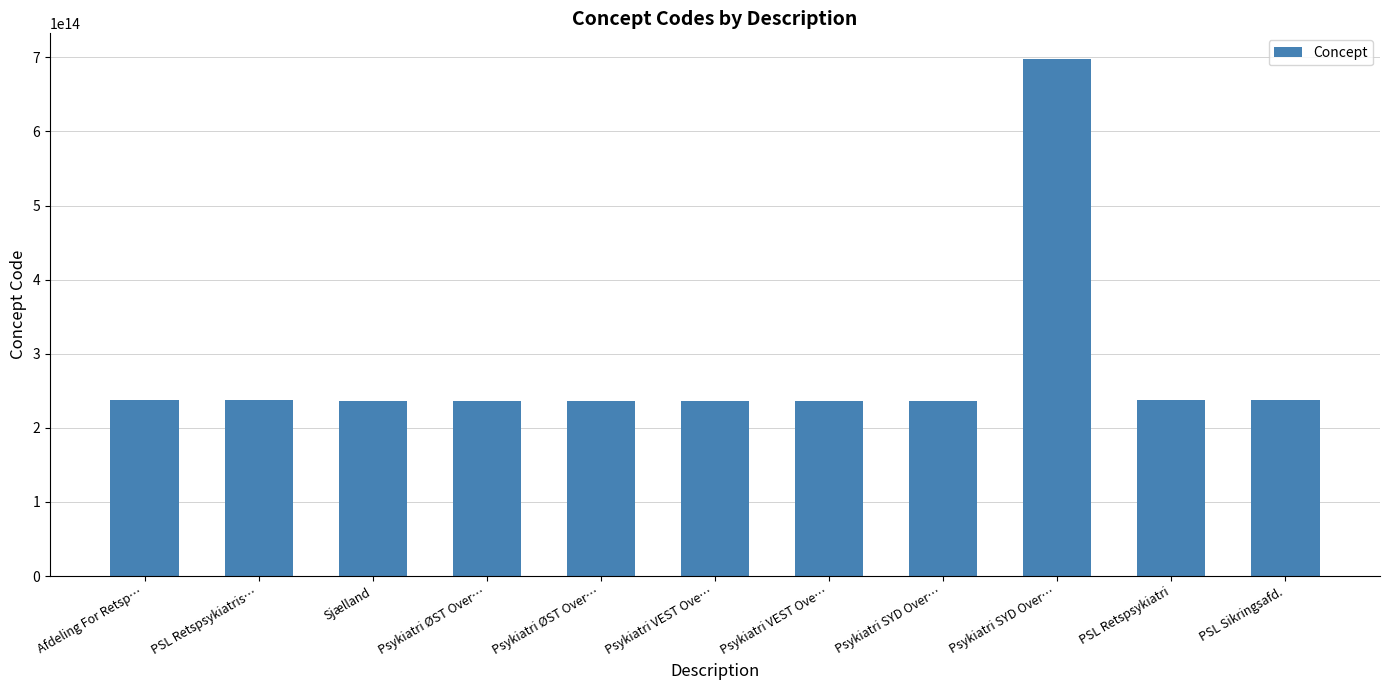

How many data points does each series have?

11